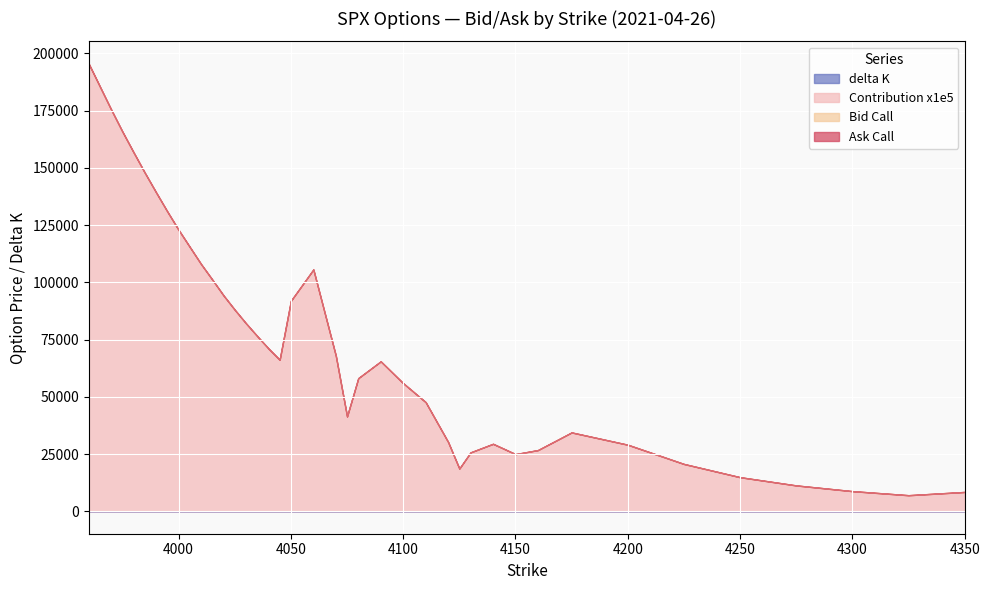

Reading left to right, extract all data points from this chart.

Bid Call: 60.8	57.8	54.8	51.9	49.2	46.5	43.9	41.3	38.9	36.6	34.3	32.2	30.1	28.2	26.3	24.5	22.9	21.3	19.8	16.9	14.5	13.4	12.4	10.6	9.1	7.8	6.6	6.1	5.6	4.8	4.1	3.5	2.8	1.9	1.4	0.9	0.7	0.6	0.4	0.3
Ask Call: 61.7	58.7	55.7	52.8	50.0	47.3	44.7	42.2	39.7	37.4	35.1	33.0	30.8	28.8	27.0	25.3	23.5	22.0	20.4	17.9	15.5	14.1	13.4	11.3	9.7	8.3	7.1	6.6	6.1	5.3	4.5	3.9	3.2	2.2	1.6	1.2	0.9	0.8	0.7	0.6
delta K: 5.0	5.0	5.0	5.0	5.0	5.0	5.0	5.0	5.0	5.0	5.0	5.0	5.0	5.0	5.0	5.0	5.0	5.0	7.5	10.0	7.5	5.0	7.5	10.0	10.0	10.0	7.5	5.0	7.5	10.0	10.0	12.5	20.0	25.0	25.0	25.0	25.0	25.0	25.0	37.5
Contribution x1e5: 2.0	1.9	1.8	1.7	1.6	1.5	1.4	1.3	1.2	1.2	1.1	1.0	0.9	0.9	0.8	0.8	0.7	0.7	0.9	1.1	0.7	0.4	0.6	0.7	0.6	0.5	0.3	0.2	0.3	0.3	0.2	0.3	0.3	0.3	0.2	0.1	0.1	0.1	0.1	0.1